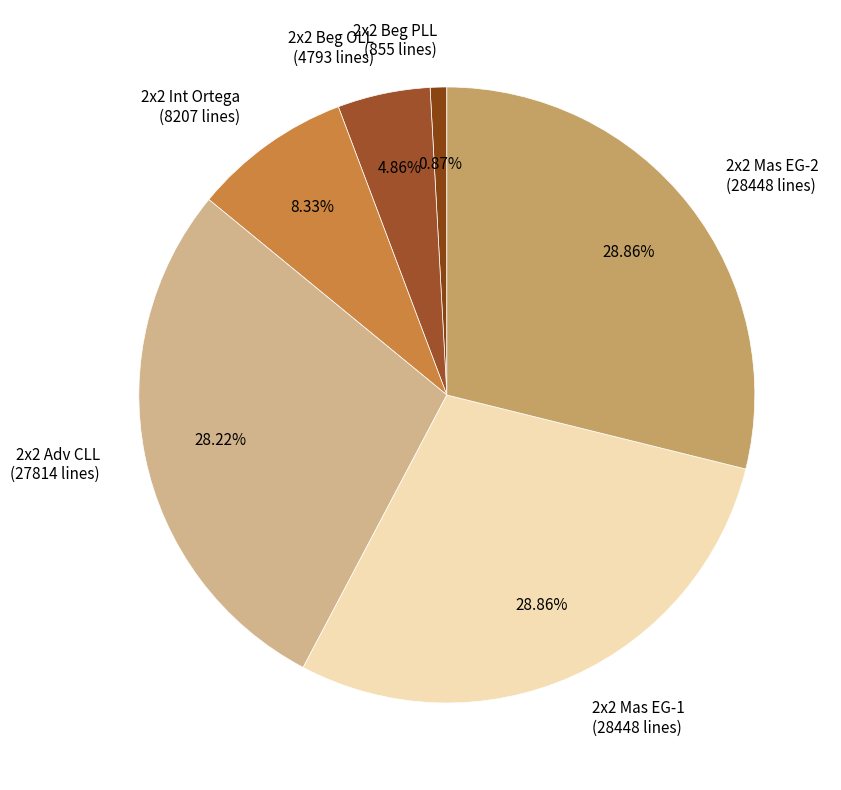

Is 2x2 Adv CLL the majority of the pie?

No